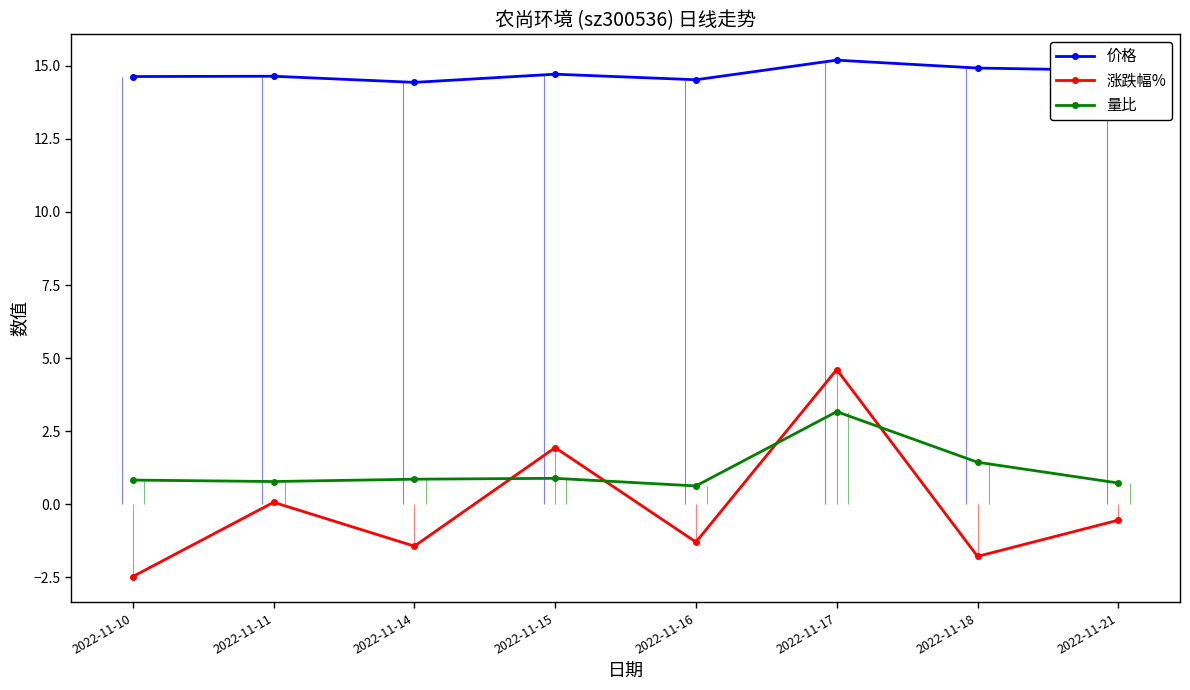

Where is 量比 nearest to the value 1?

2022-11-15